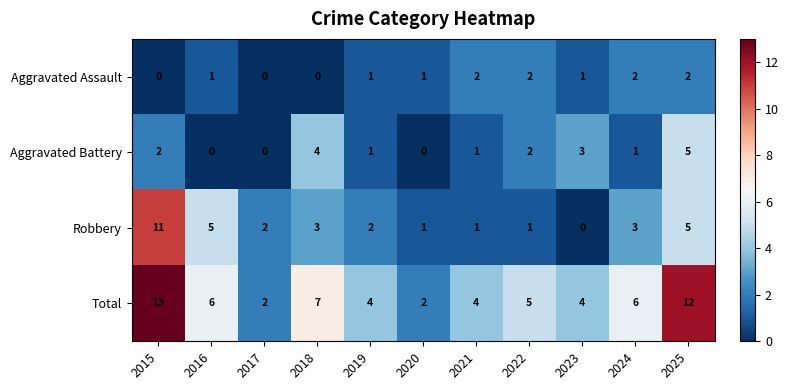

What is the difference between the highest and lowest values at 2025?

10